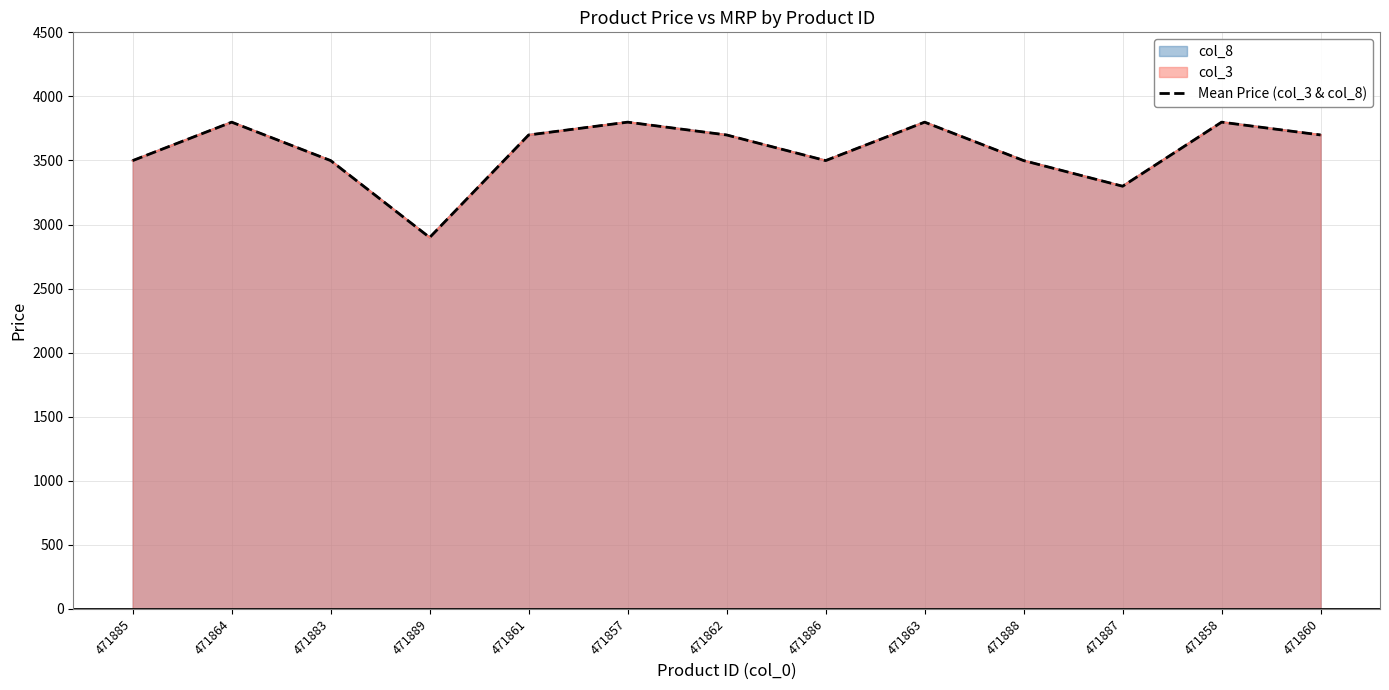

What is the label of the 2nd point from the right?

471858